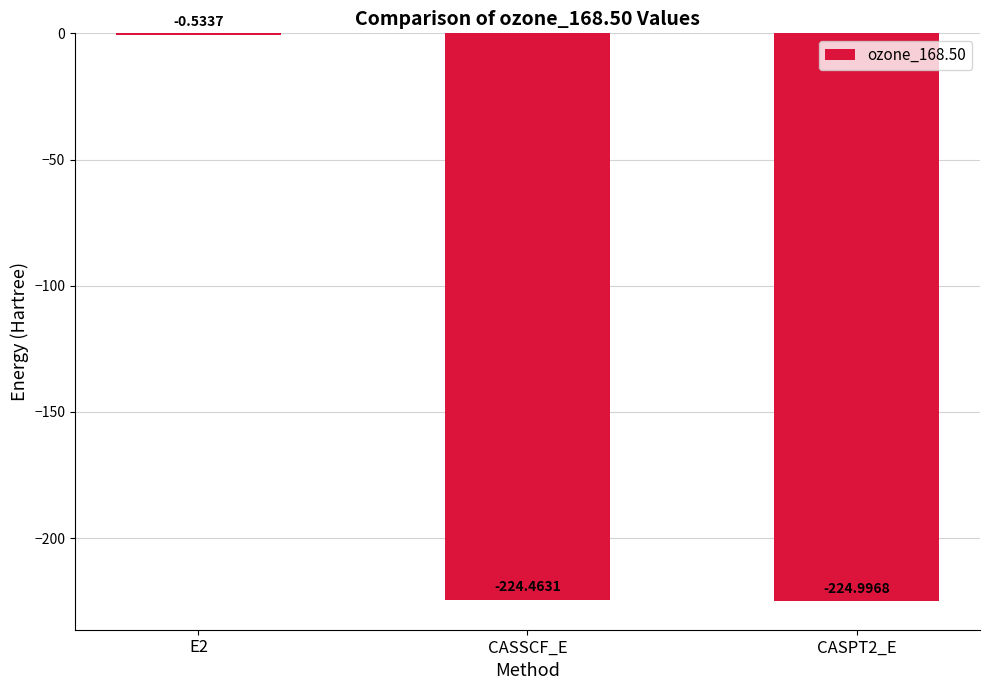

How many data points are above -224?

1